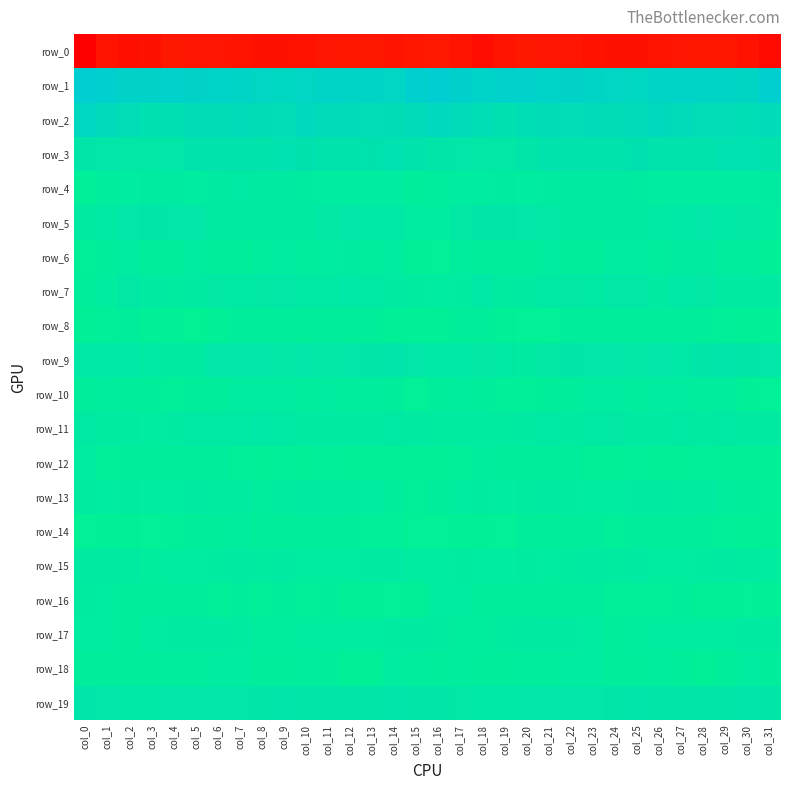

How many categories are shown in the chart?

32